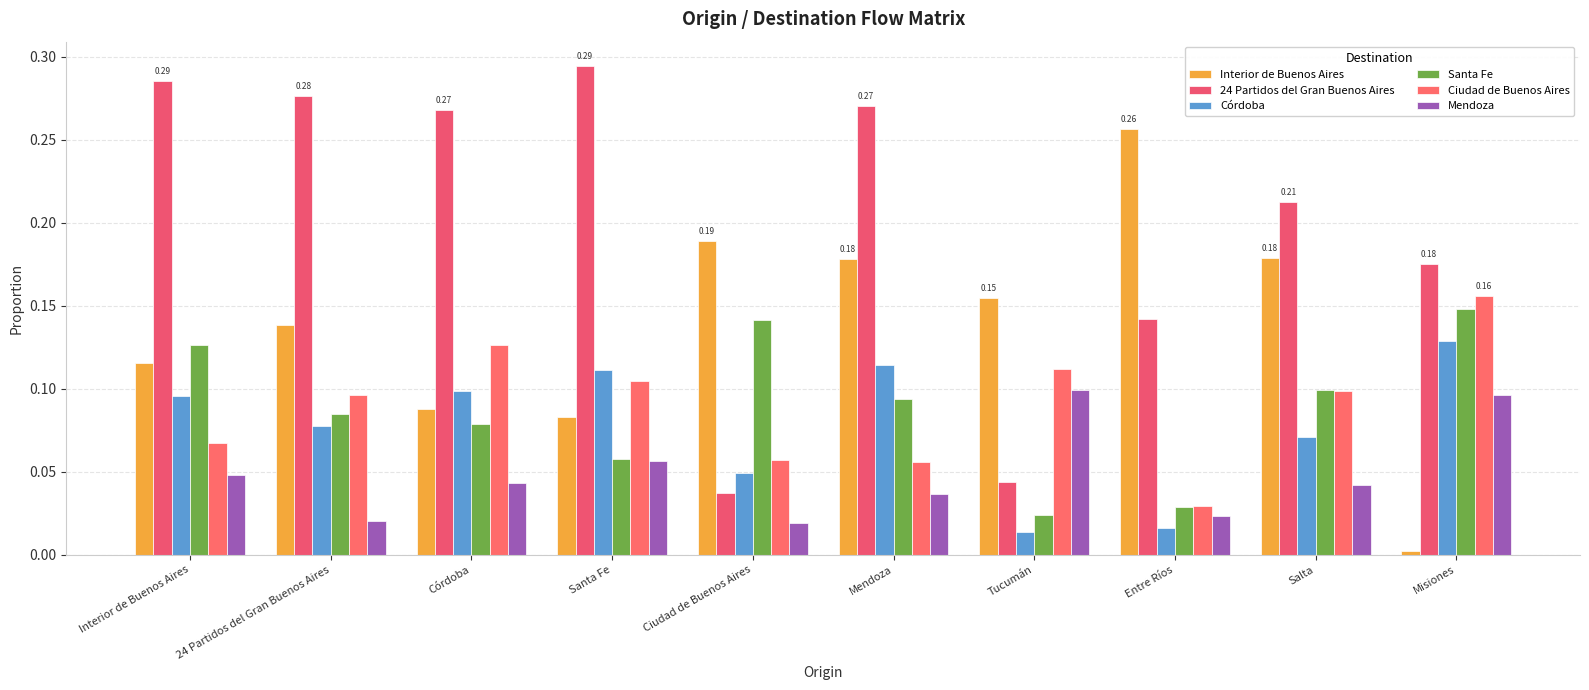

How many bars are there in total?

60